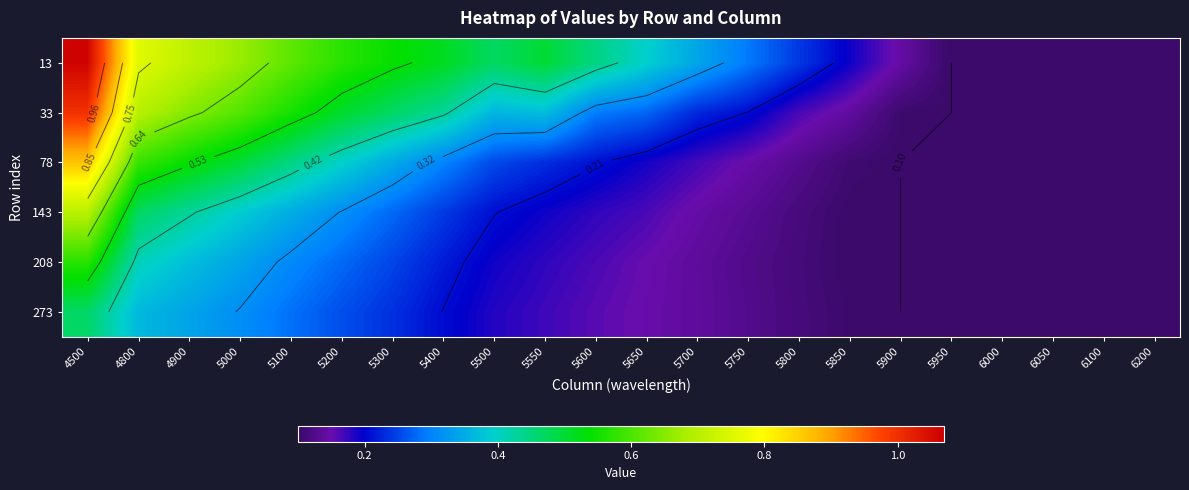

True or false: 78 has a value of 0.4 at 5100.

True